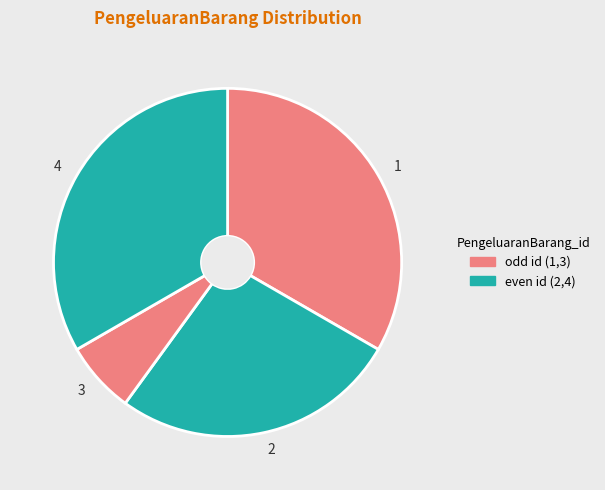

Is it true that 3 is 7% of the pie?

True